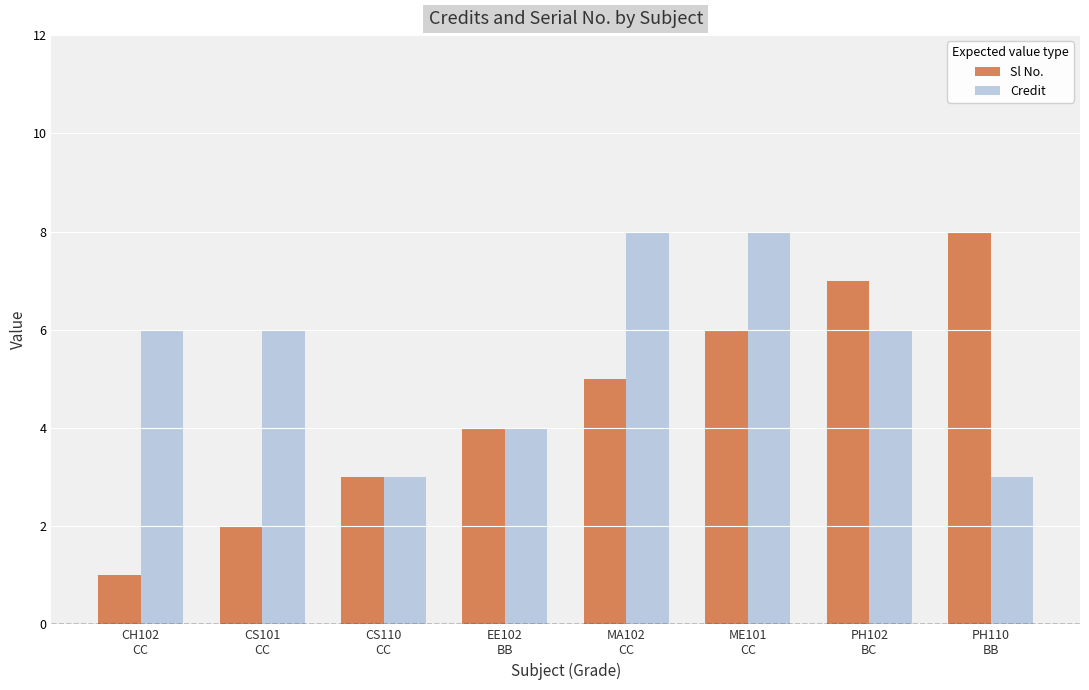

Is it true that Credit equals 4 at MA102
CC?

False